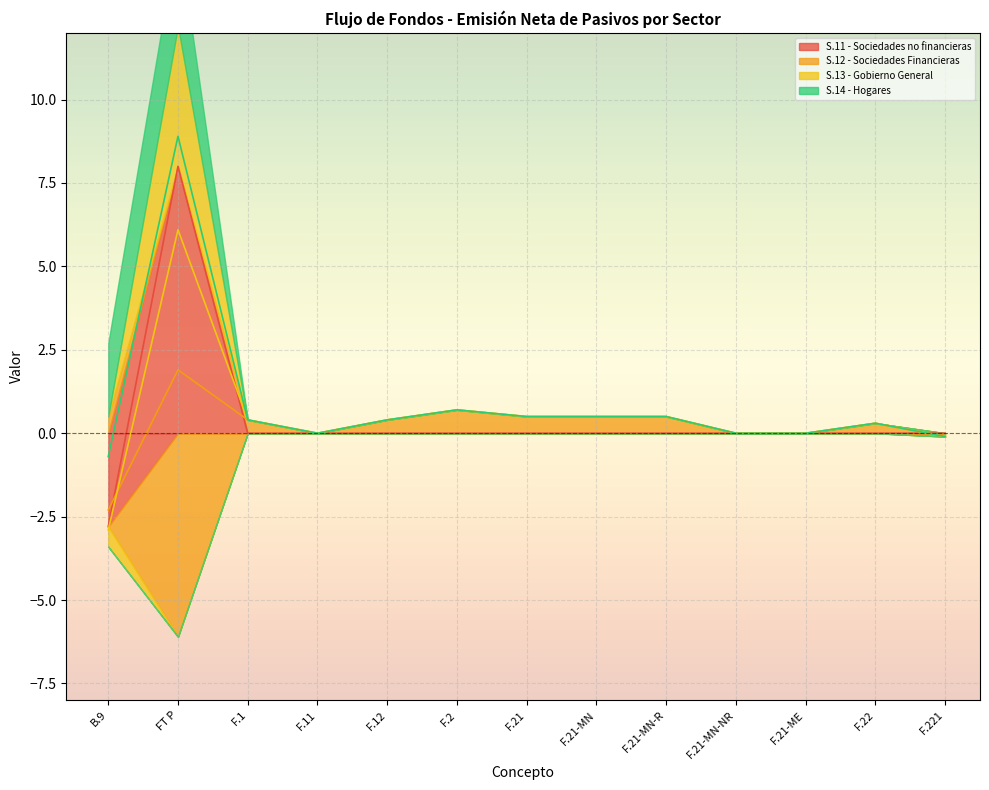

What is the label of the 9th point from the left?

F.21-MN-R